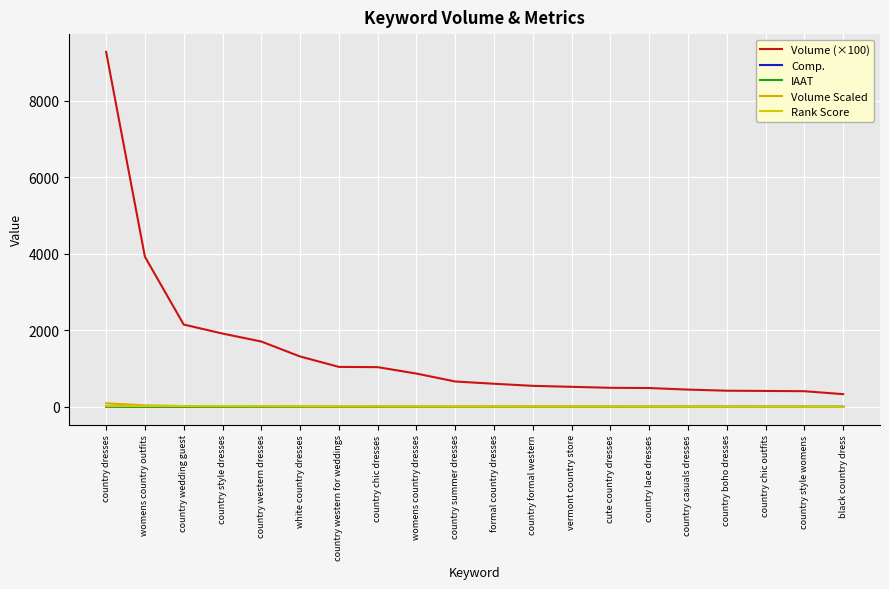

At how many categories does at least one series exceed 3338?

2